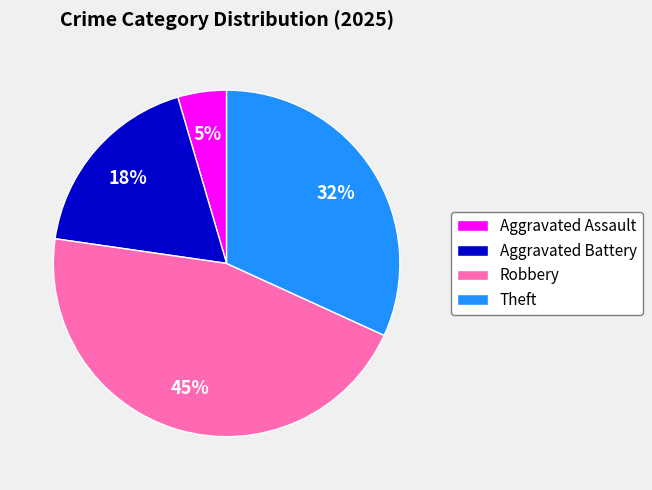

Combined, do Aggravated Assault and Theft account for over 50%?

No